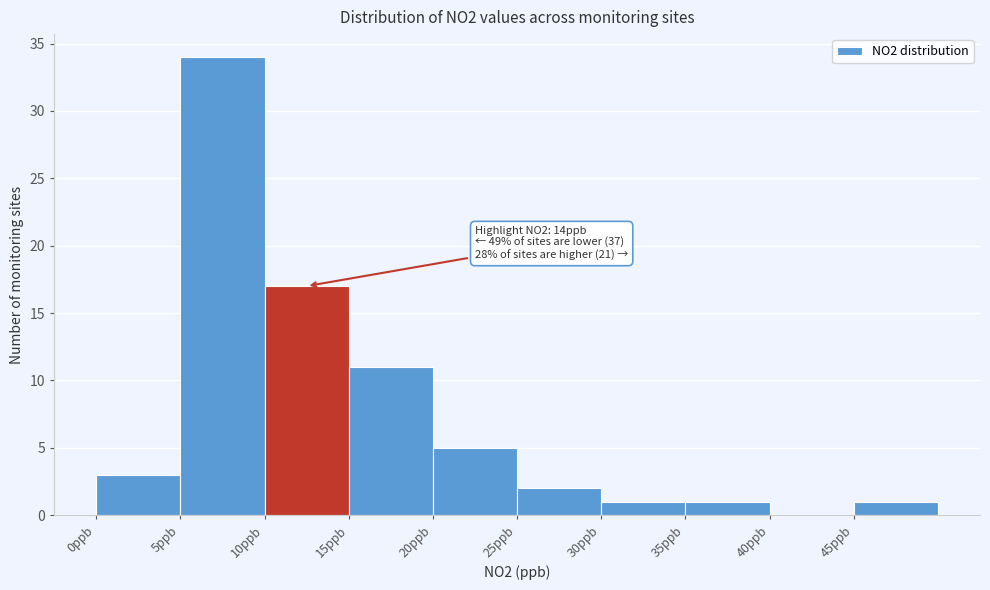

Over which range of the x-axis is the bar tallest?

5 to 10